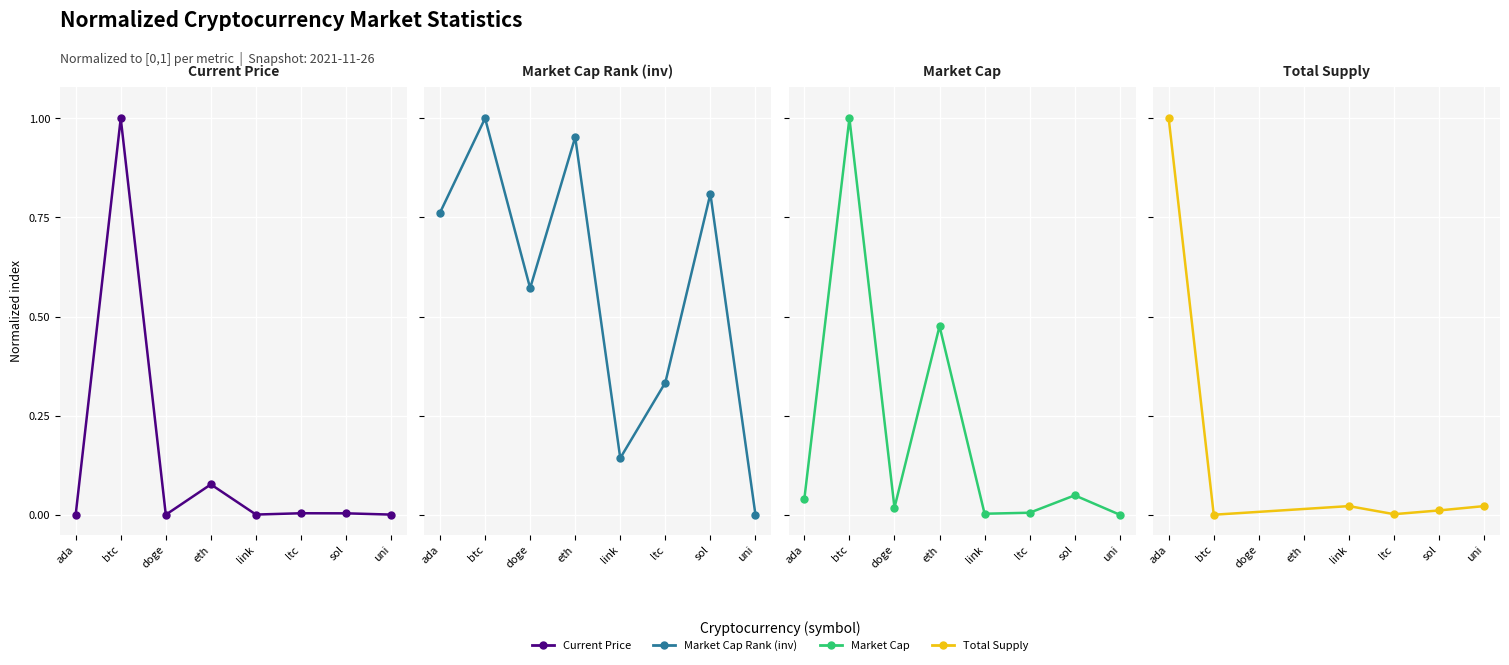

How many data points does each series have?

8